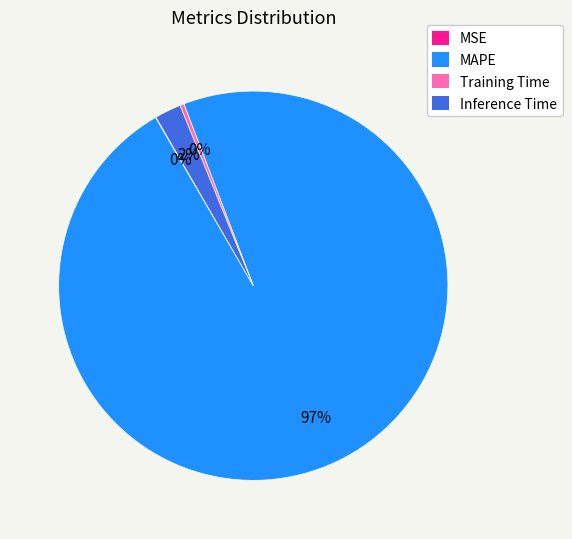

To the nearest percent, what portion does Inference Time represent?

2%